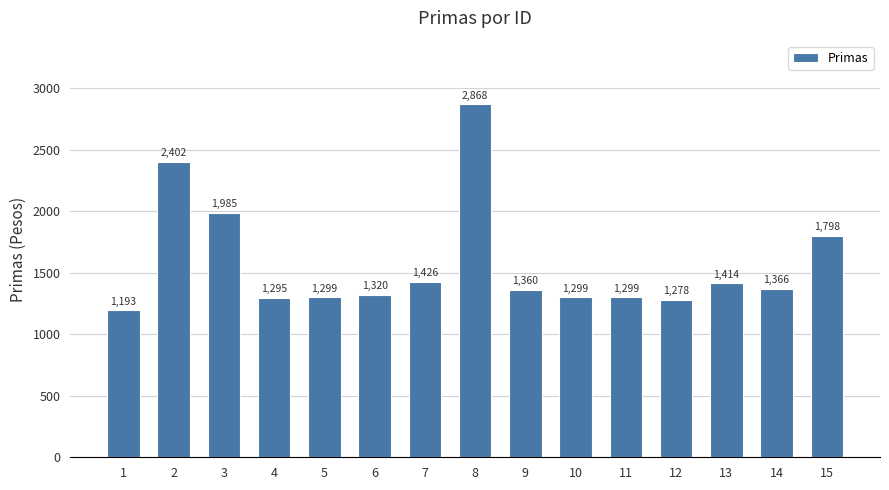

What is the approximate value at 7?

1425.5